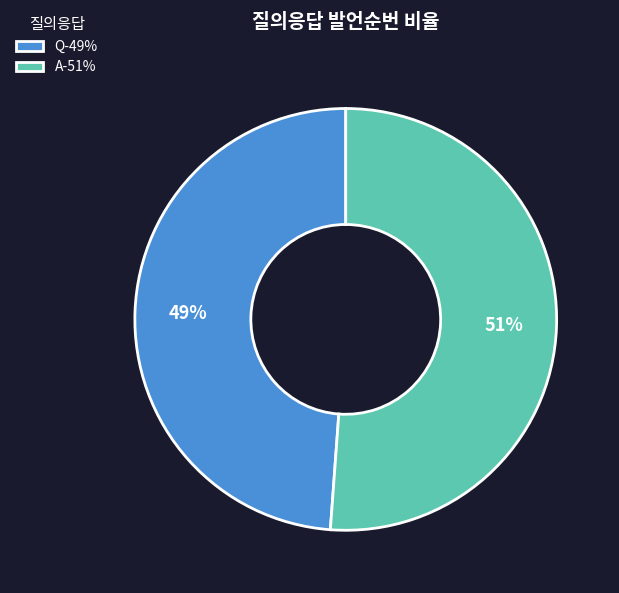

Rank the categories by value from highest to lowest.

A, Q